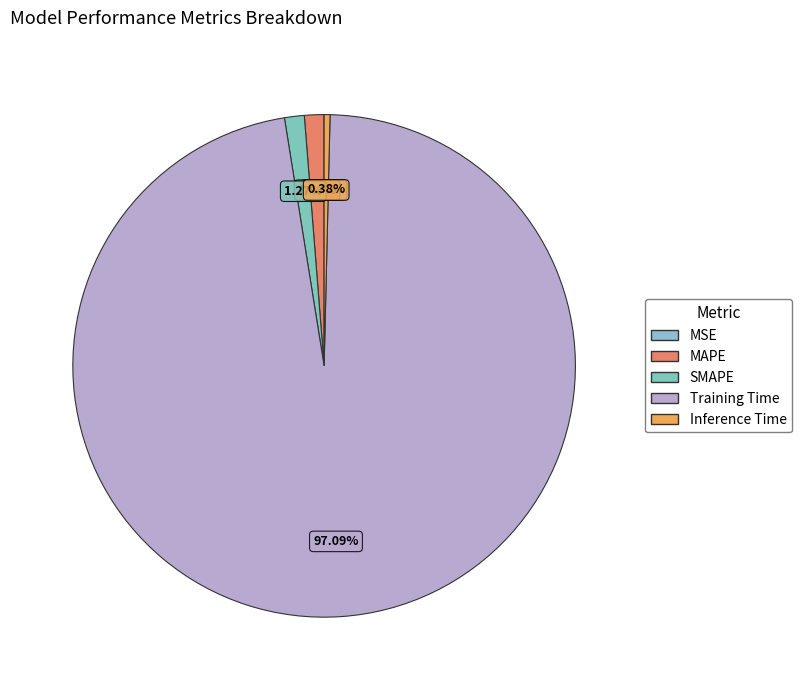

Which slice represents more than half of the pie?

Training Time